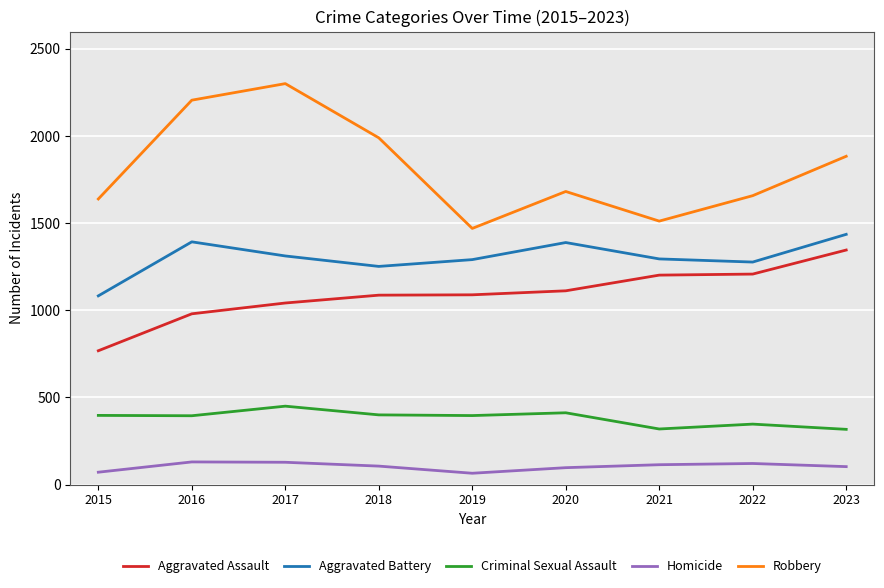

The Robbery series shows 1884 at 2023. True or false?

True